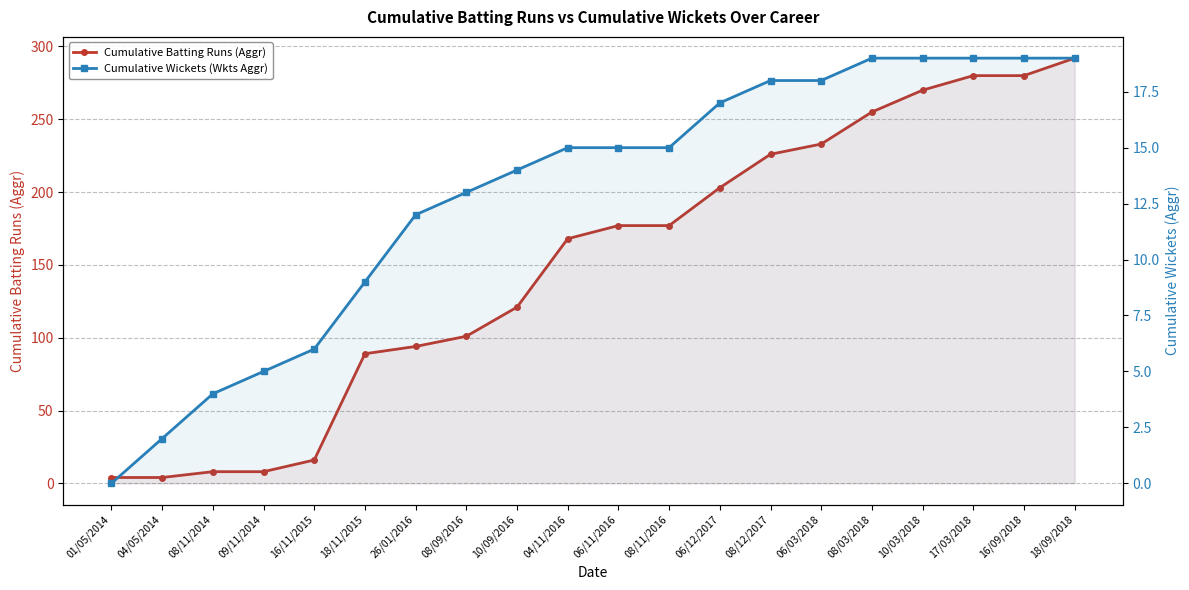

At how many categories does at least one series exceed 91?

14